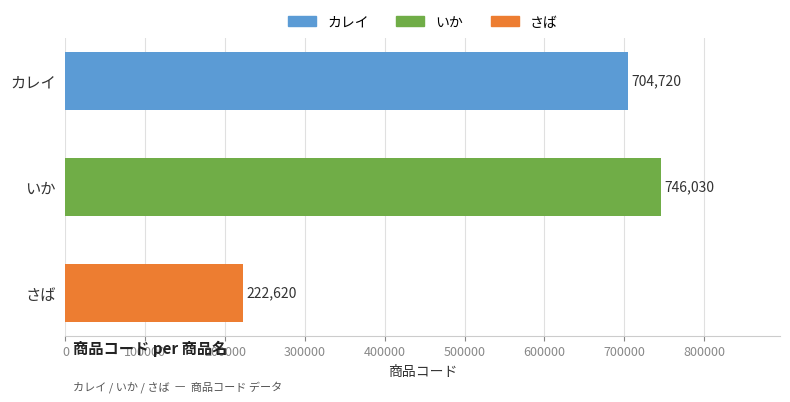

Reading bottom to top, transcribe all the data shown in this chart.

222620	746030	704720